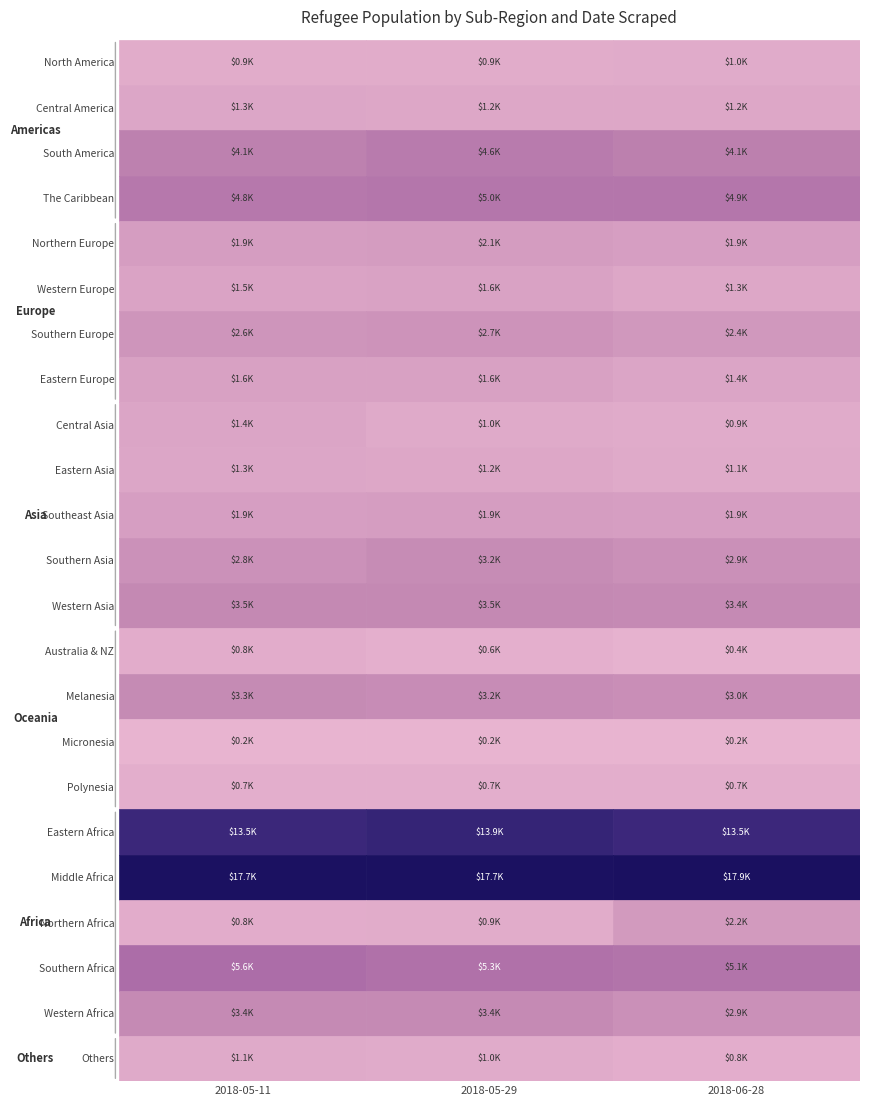

Rank the categories by The Caribbean value from lowest to highest.

0, 2, 1